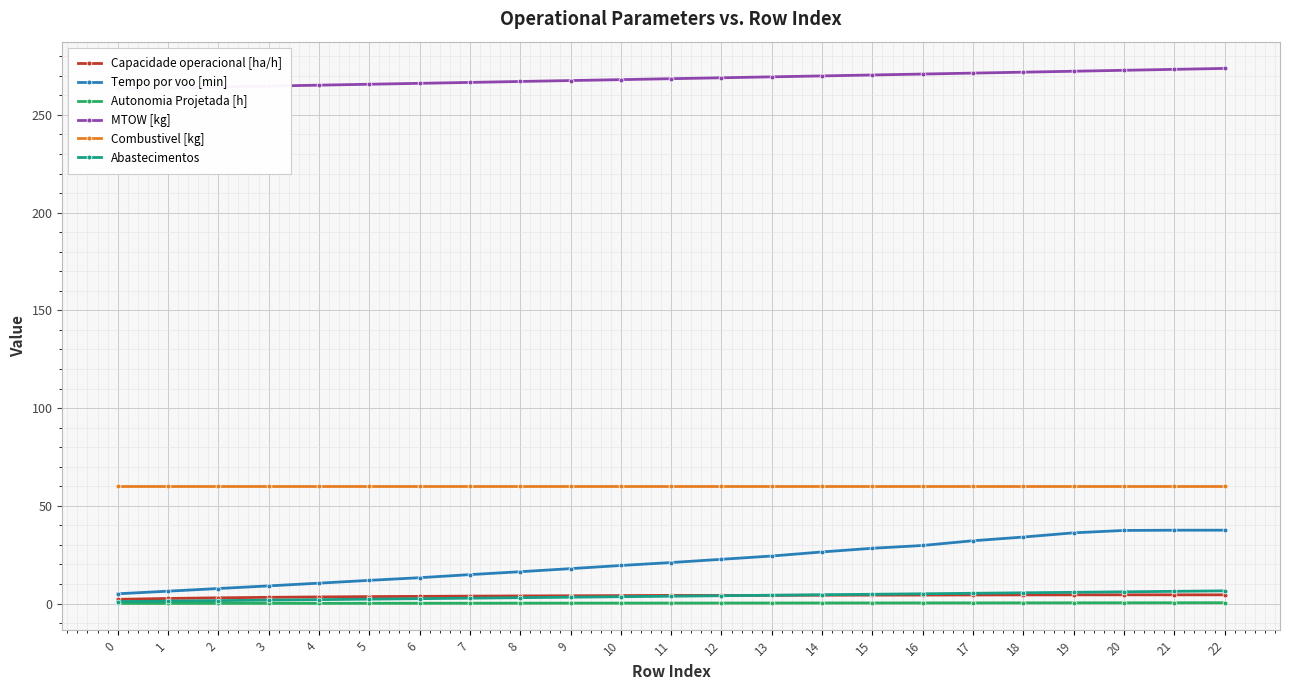

What is the value of the MTOW [kg] point at the 20th from the left?

272.3